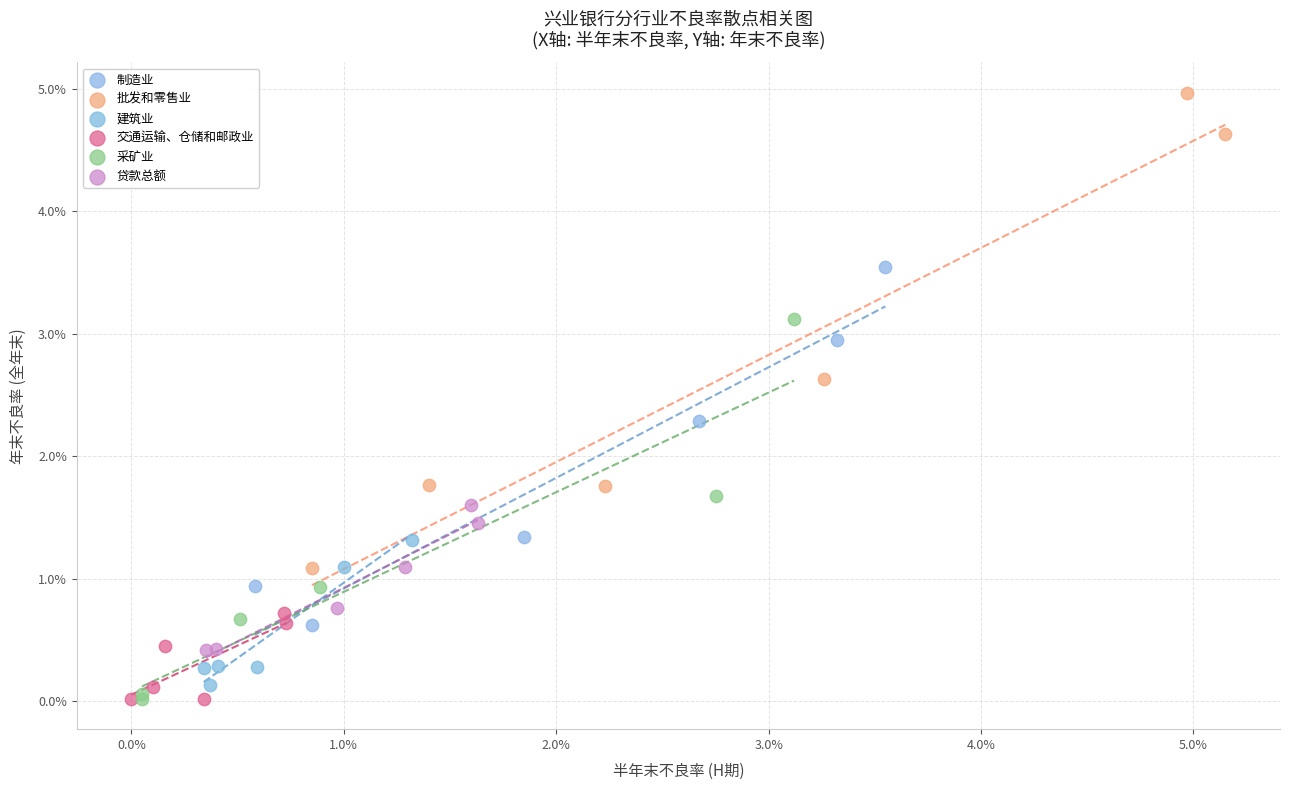

What are all the series names shown in the legend?

制造业, 批发和零售业, 建筑业, 交通运输、仓储和邮政业, 采矿业, 贷款总额